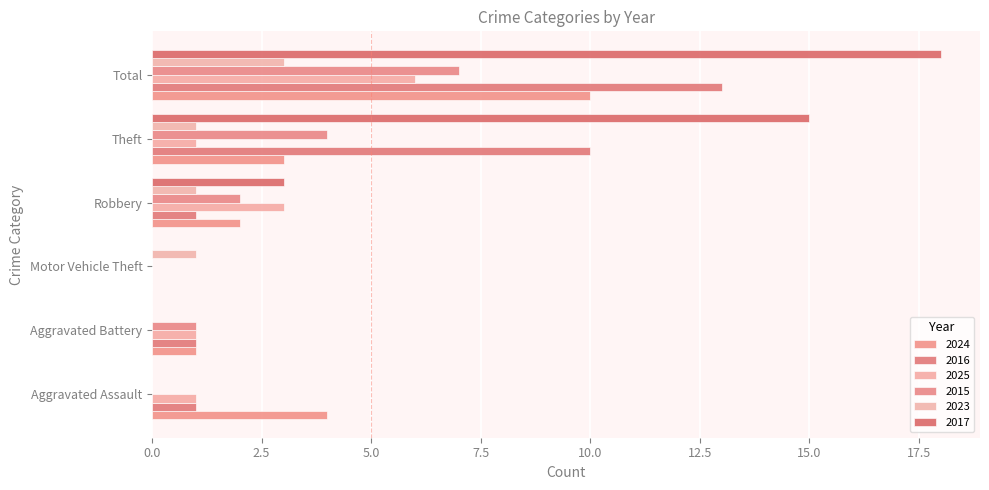

Is the value of 2025 at Motor Vehicle Theft greater than the value of 2023 at Aggravated Assault?

No